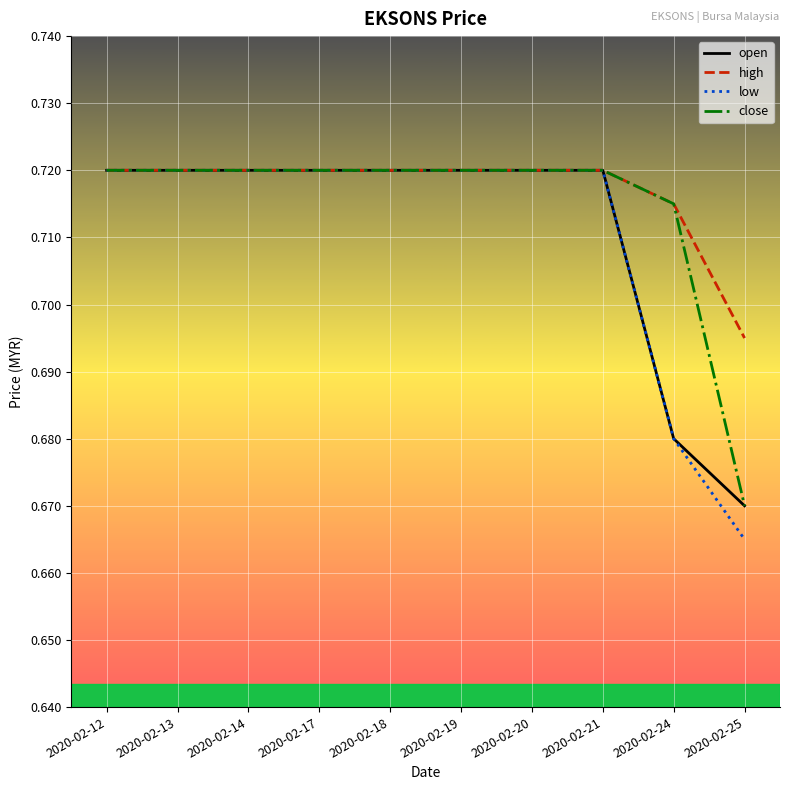

What are all the series names shown in the legend?

open, high, low, close